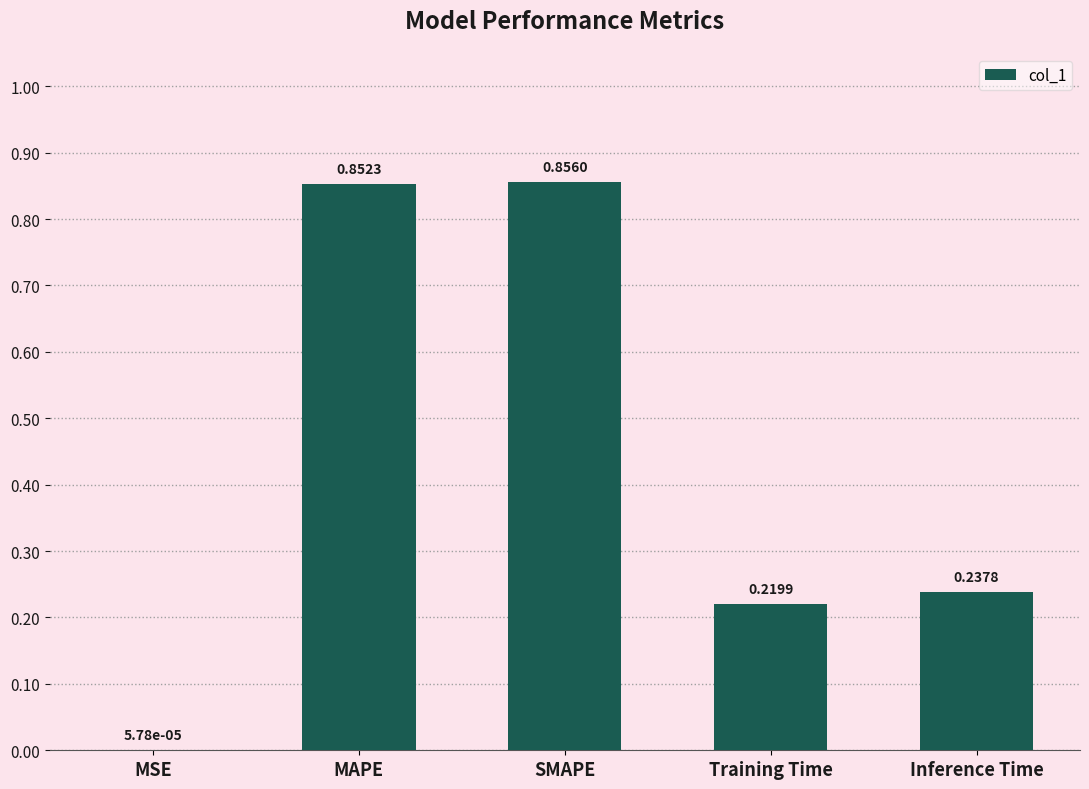

Which label corresponds to the largest value in the chart?

SMAPE